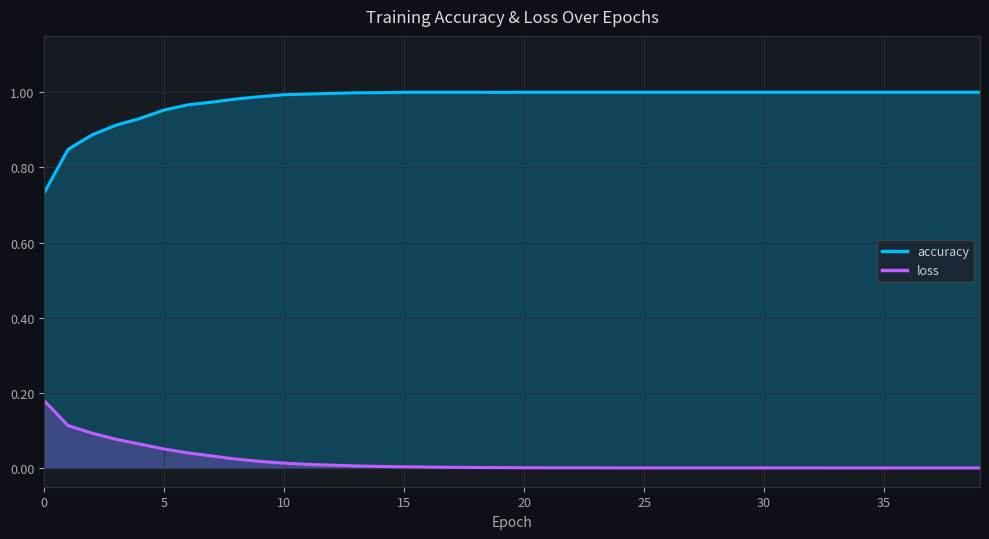

List the series in order of their overall mean, lowest first.

loss, accuracy